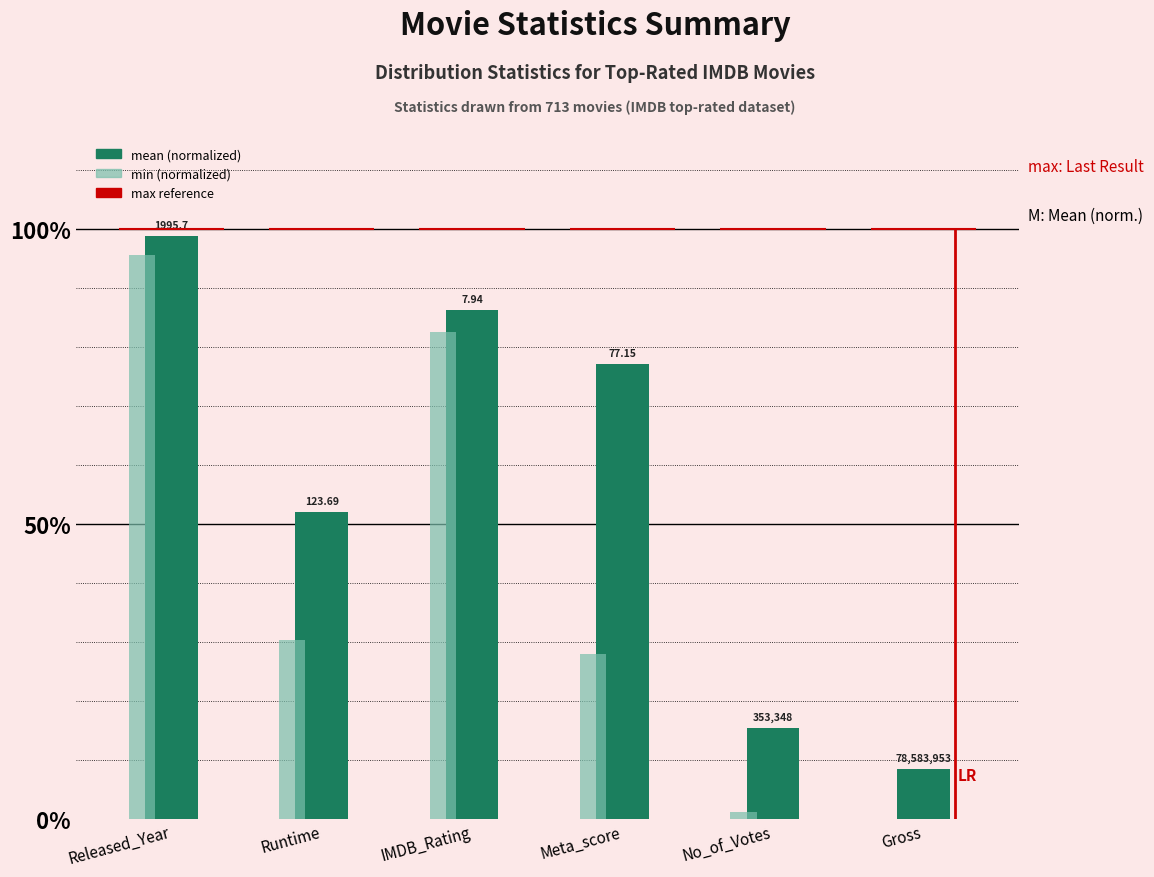

What is the total value across all series at No_of_Votes?

0.2